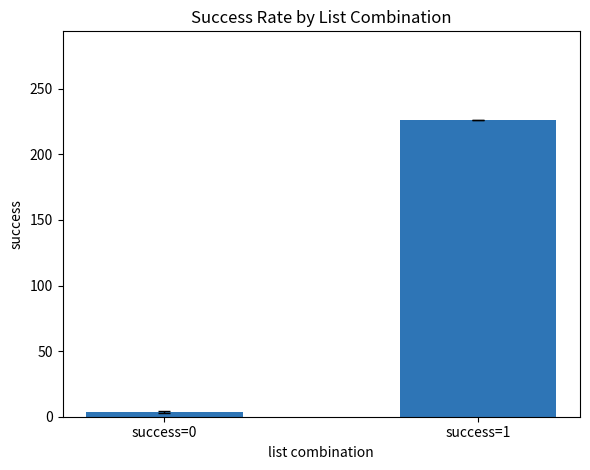

What value does the data have at success=0?

3.6